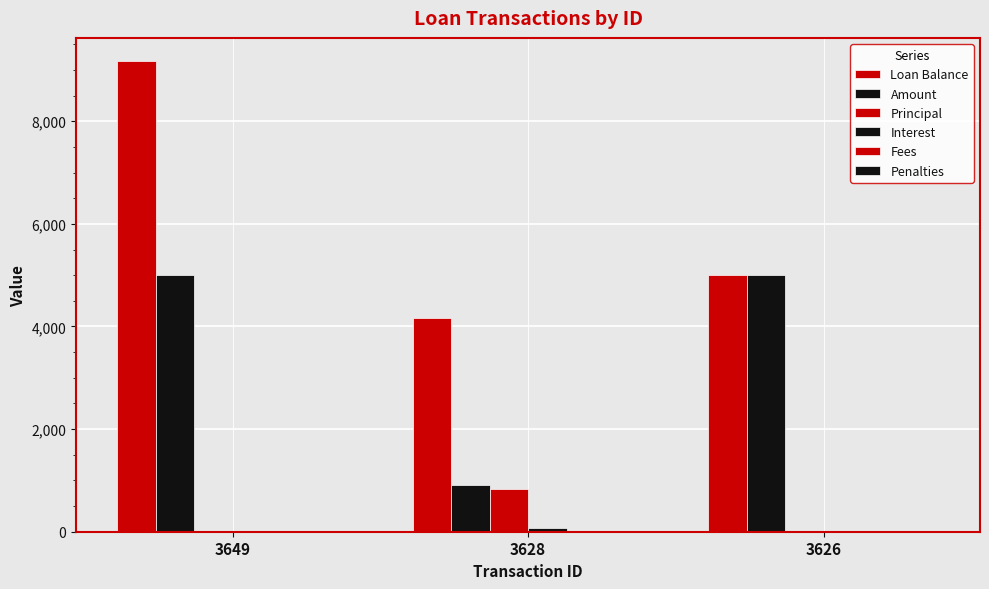

Reading left to right, transcribe all the data shown in this chart.

Loan Balance: 3649=9166.7	3628=4166.7	3626=5000.0
Amount: 3649=5000.0	3628=908.3	3626=5000.0
Principal: 3649=0.0	3628=833.3	3626=0.0
Interest: 3649=0.0	3628=75.0	3626=0.0
Fees: 3649=0.0	3628=0.0	3626=0.0
Penalties: 3649=0.0	3628=0.0	3626=0.0